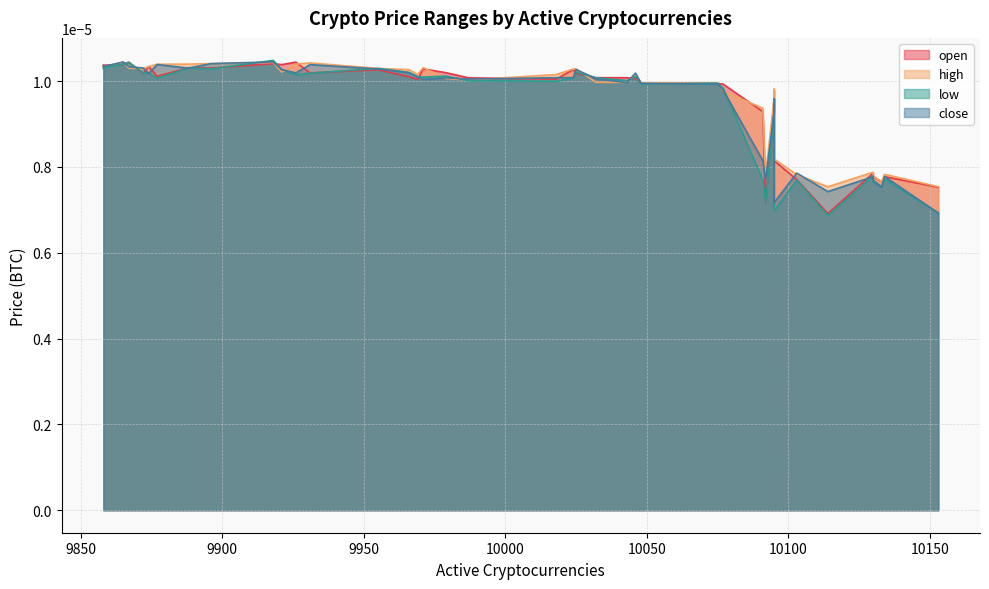

Rank the series at 10025 from highest to lowest value.

high, close, low, open